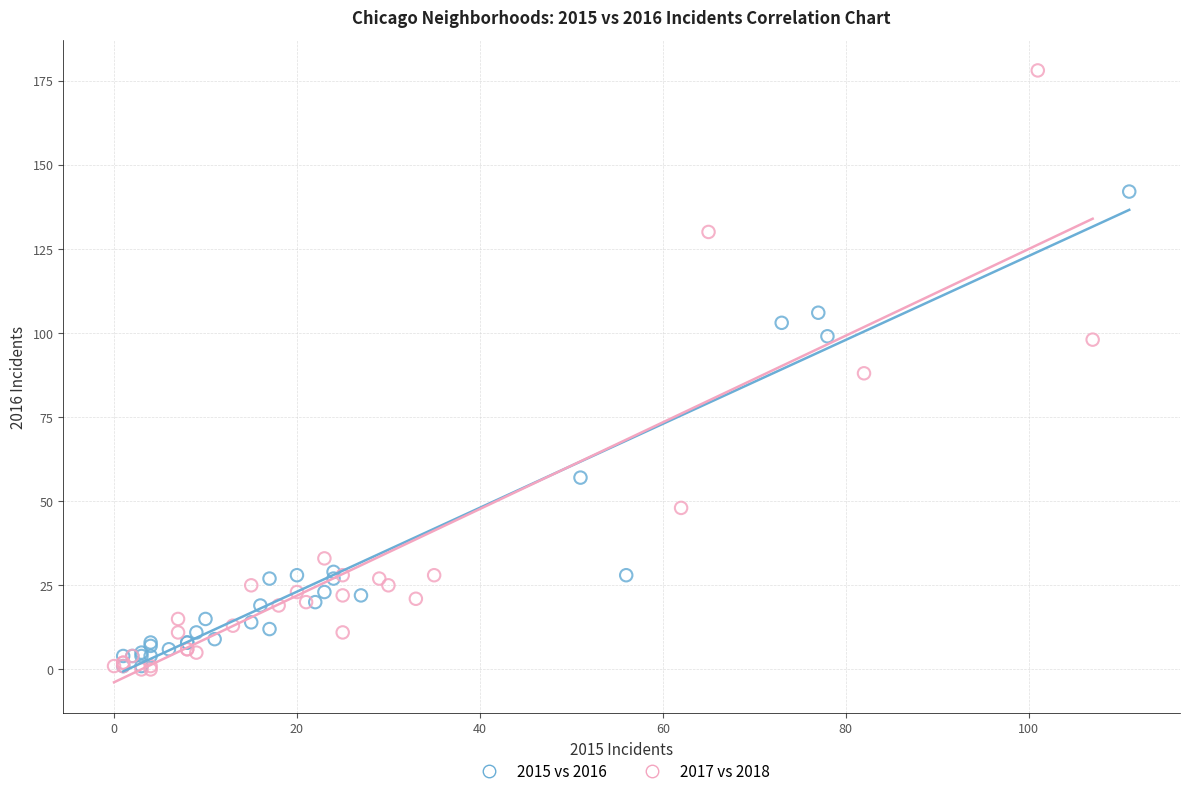

Which series has the largest Y range (max minus min)?

2017 vs 2018